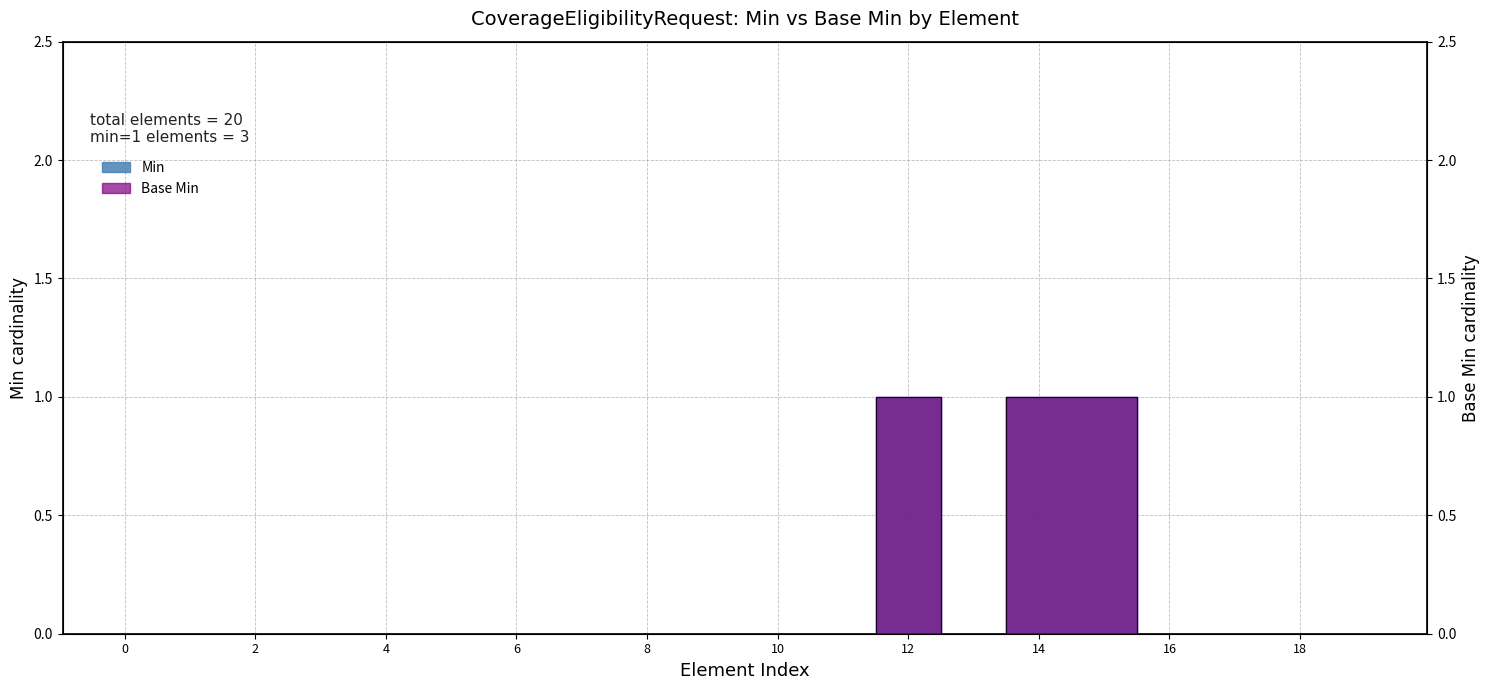

The Min series shows 0 at CoverageEligibilityRequest.status. True or false?

False